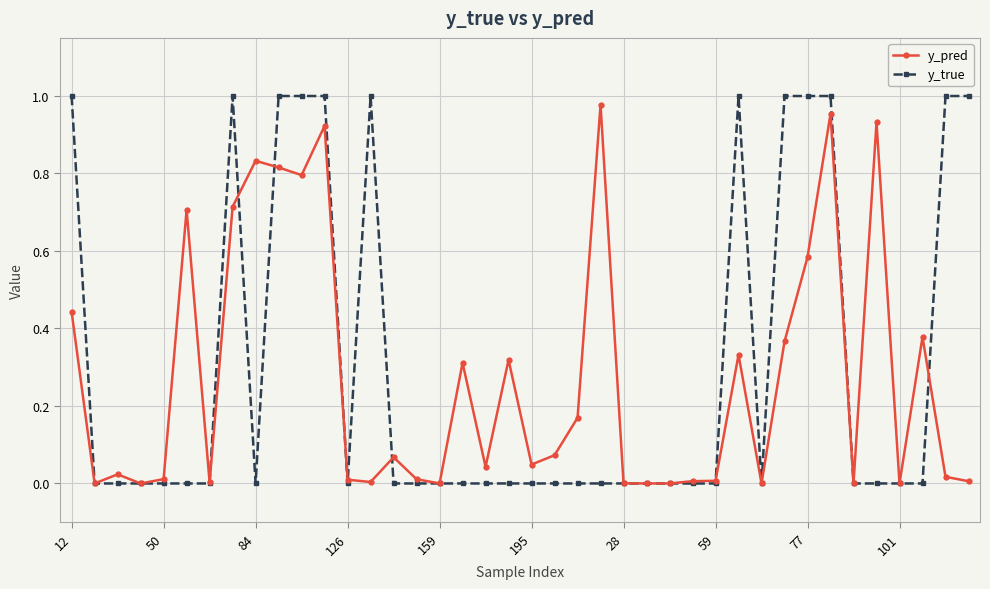

True or false: y_true has more than 2 interior local peaks.

True